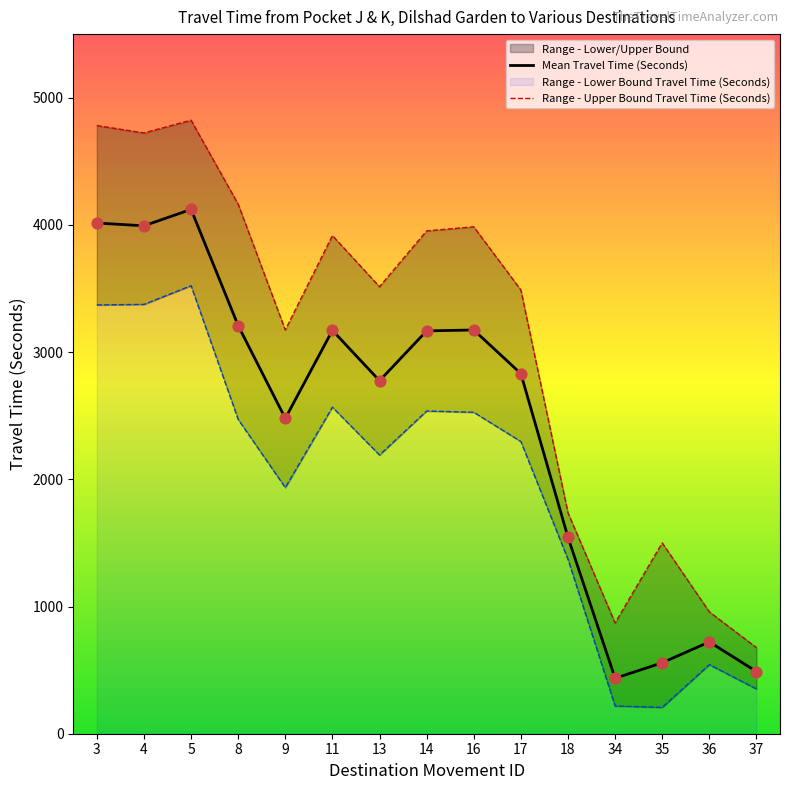

Which series has the widest spread of Y values?

Range - Upper Bound Travel Time (Seconds)